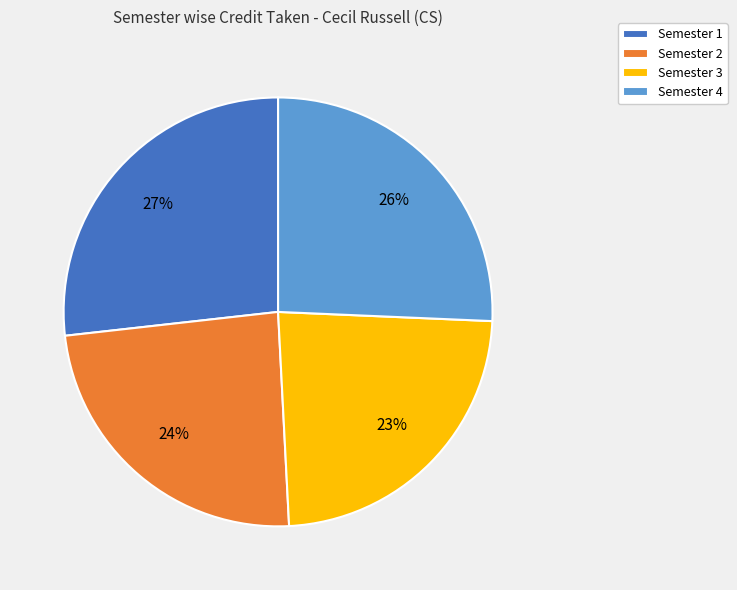

Does any single category account for the majority?

No